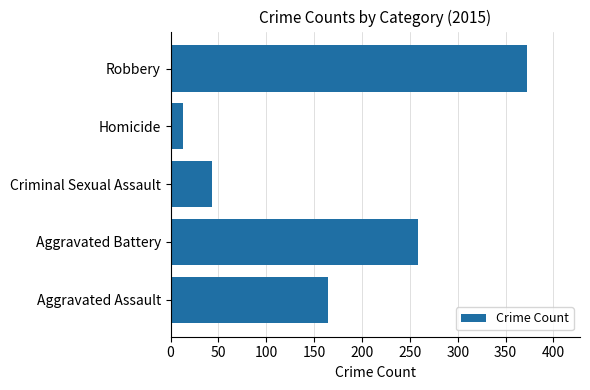

Does the chart contain stacked bars?

No